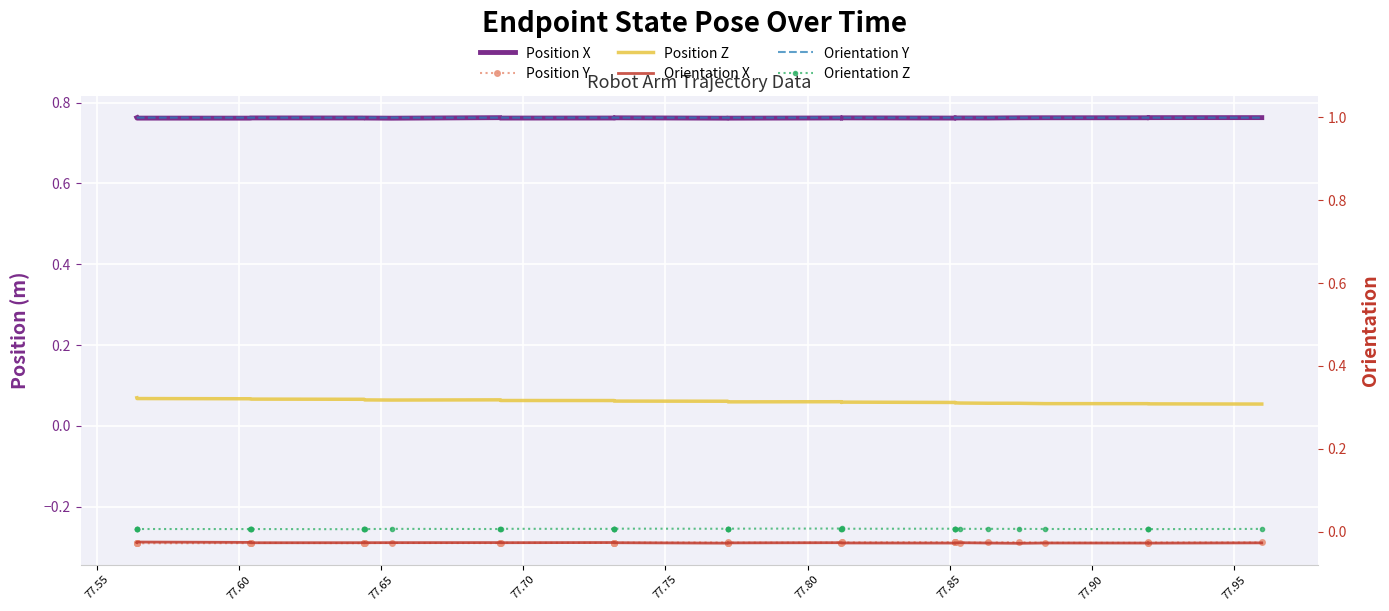

True or false: Orientation X has more than 2 interior local peaks.

True